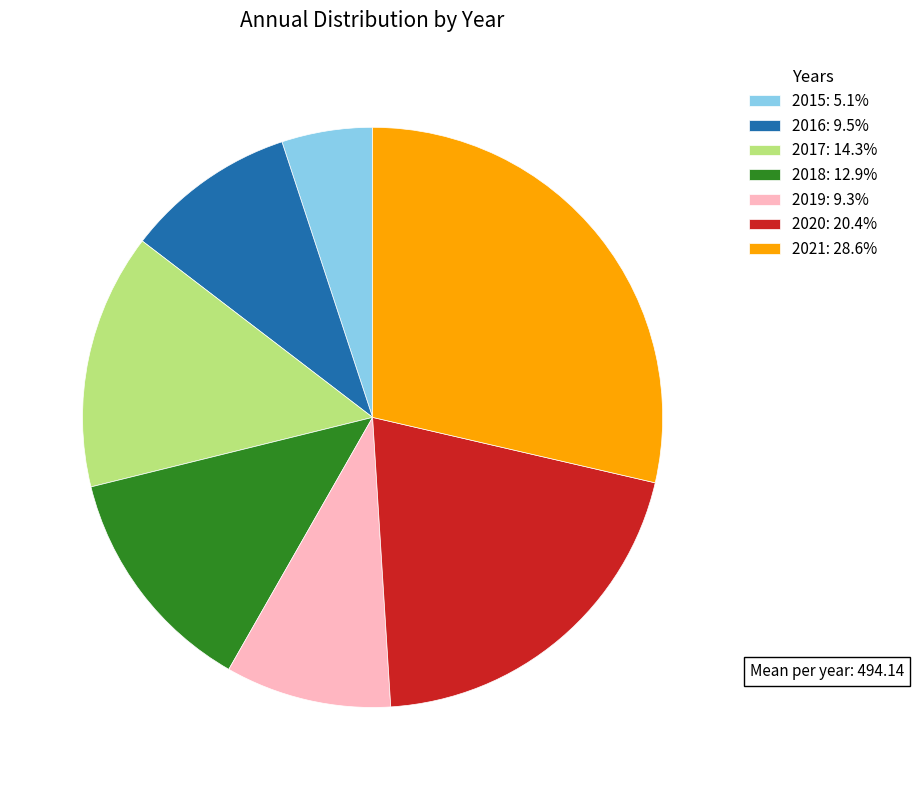

How many segments does this pie chart have?

7